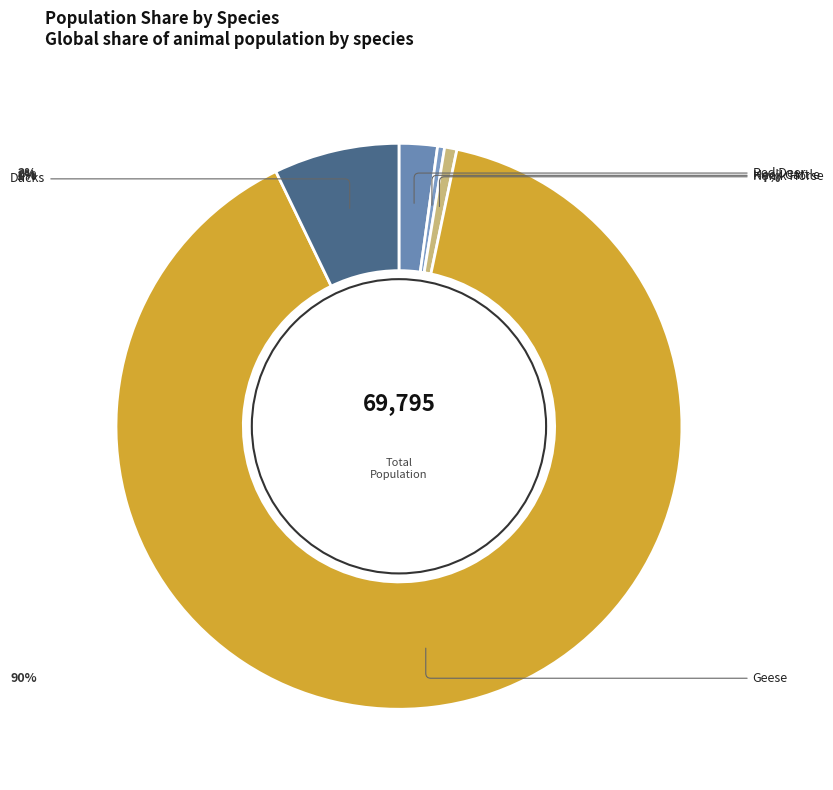

To the nearest percent, what percentage of the pie is Ducks?

7%